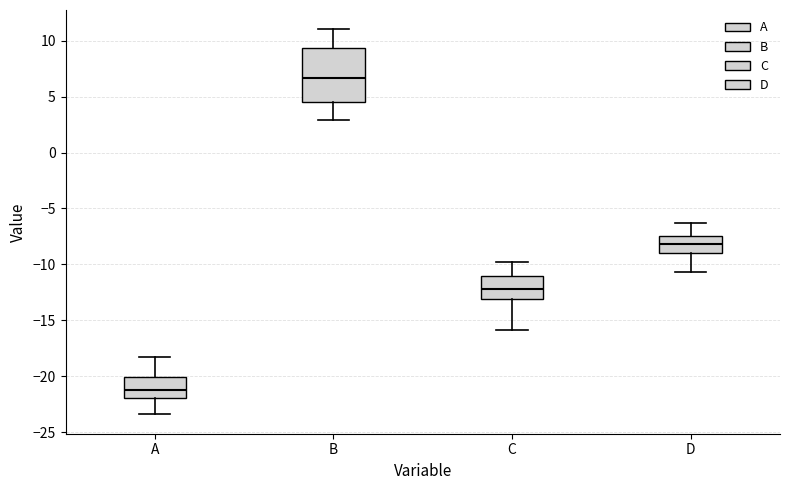

Where does the lower whisker of the box for C end on the y-axis? The values are not printed on the chart, so give them approximately, as read against the axis.

-16.0